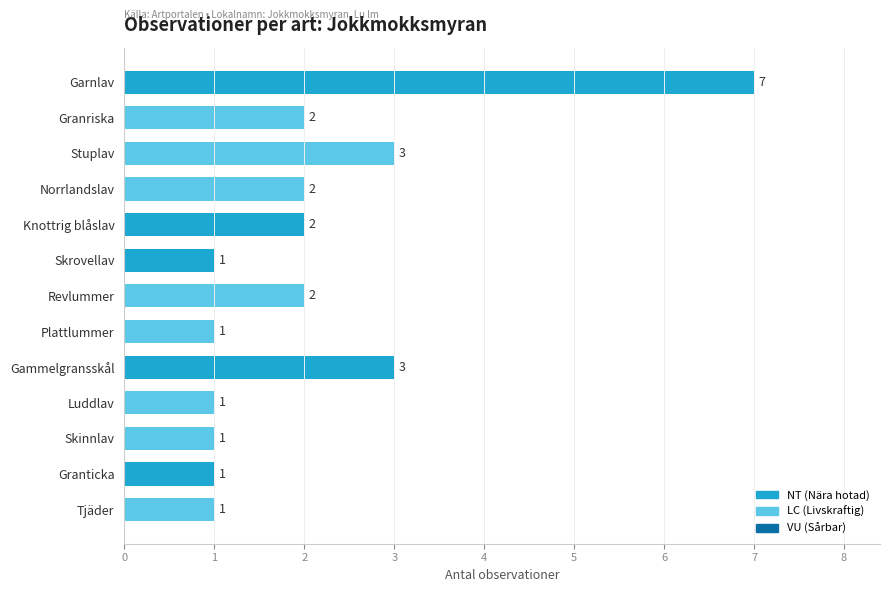

What is the sum of all values?

27